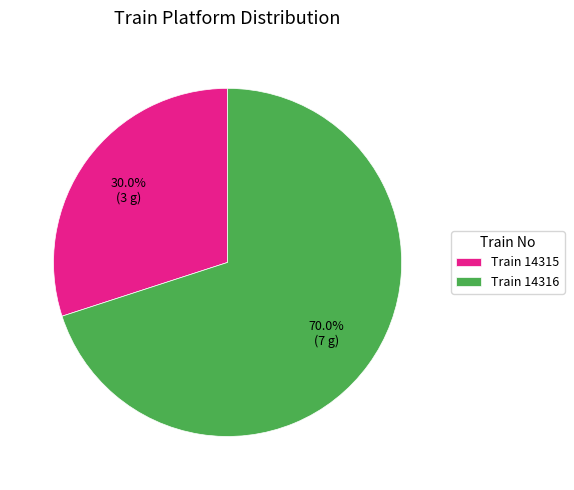

What is the majority slice?

Train 14316